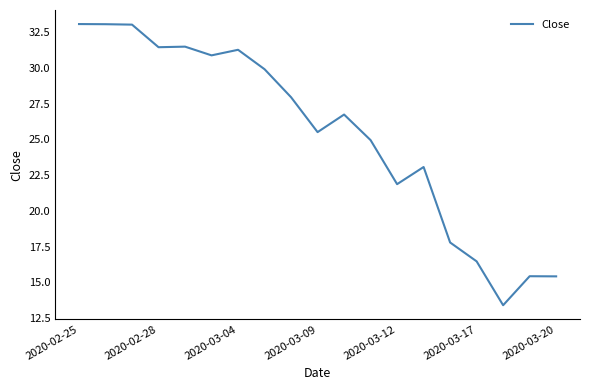

What is the difference between the maximum and minimum values?

19.7